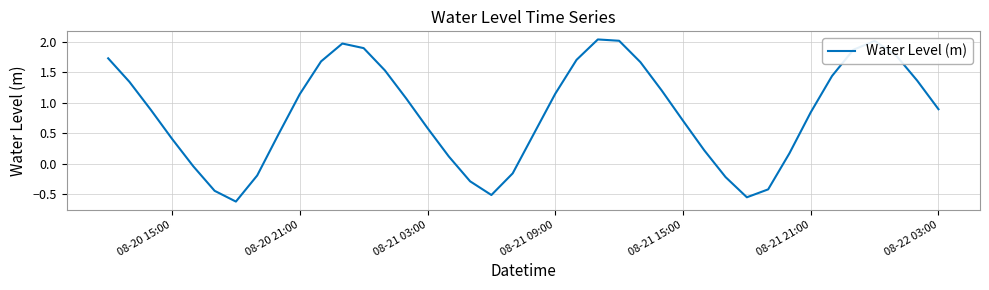

What is the difference between the maximum and minimum values?

2.7